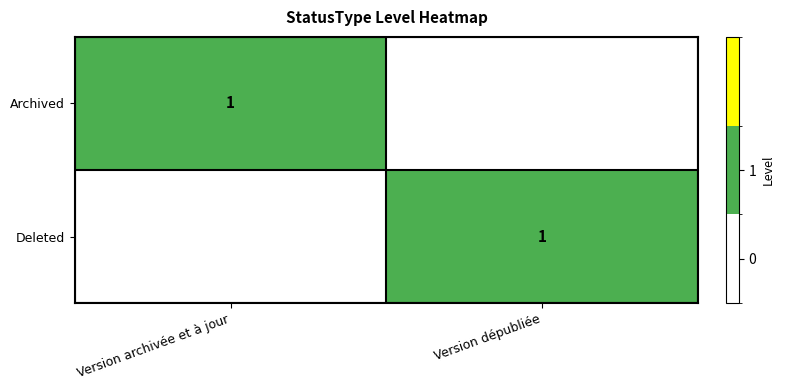

The value of Archived at Version archivée et à jour is 1. True or false?

True